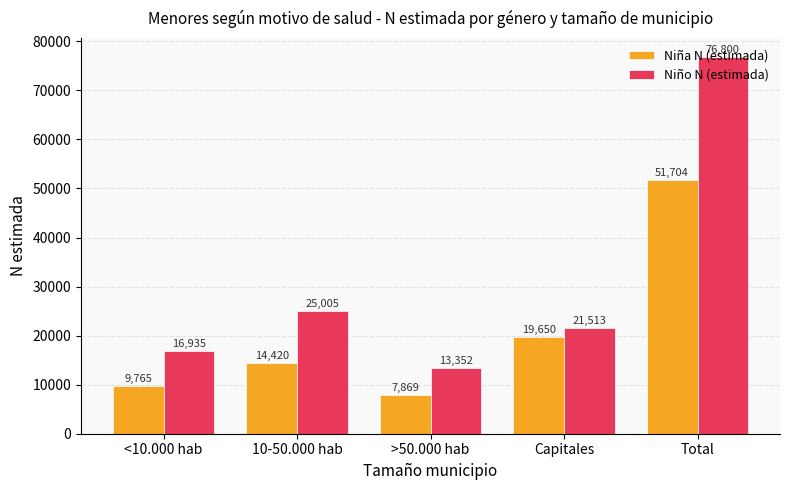

What is the difference between the maximum and minimum values in the Niña N (estimada) series?

43835